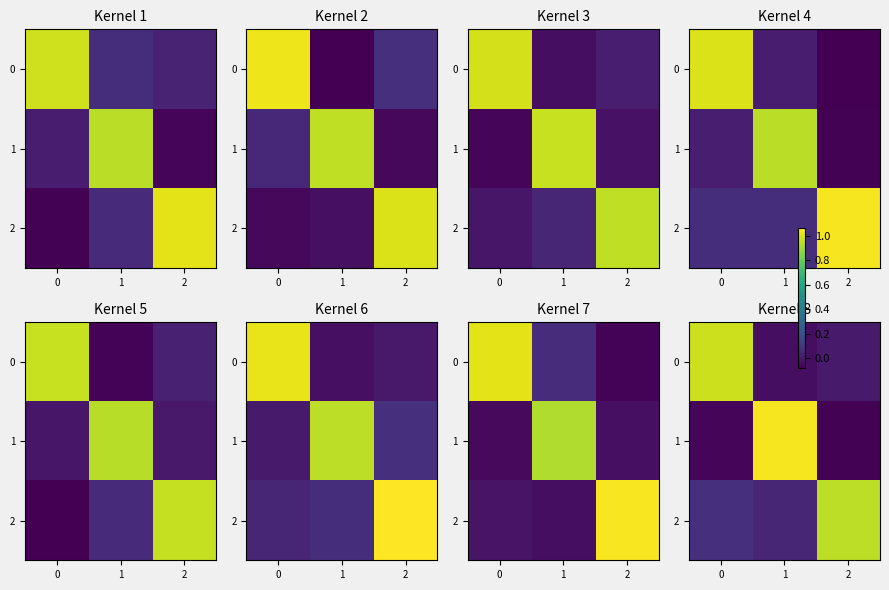

Which series has the largest total across all categories?

2